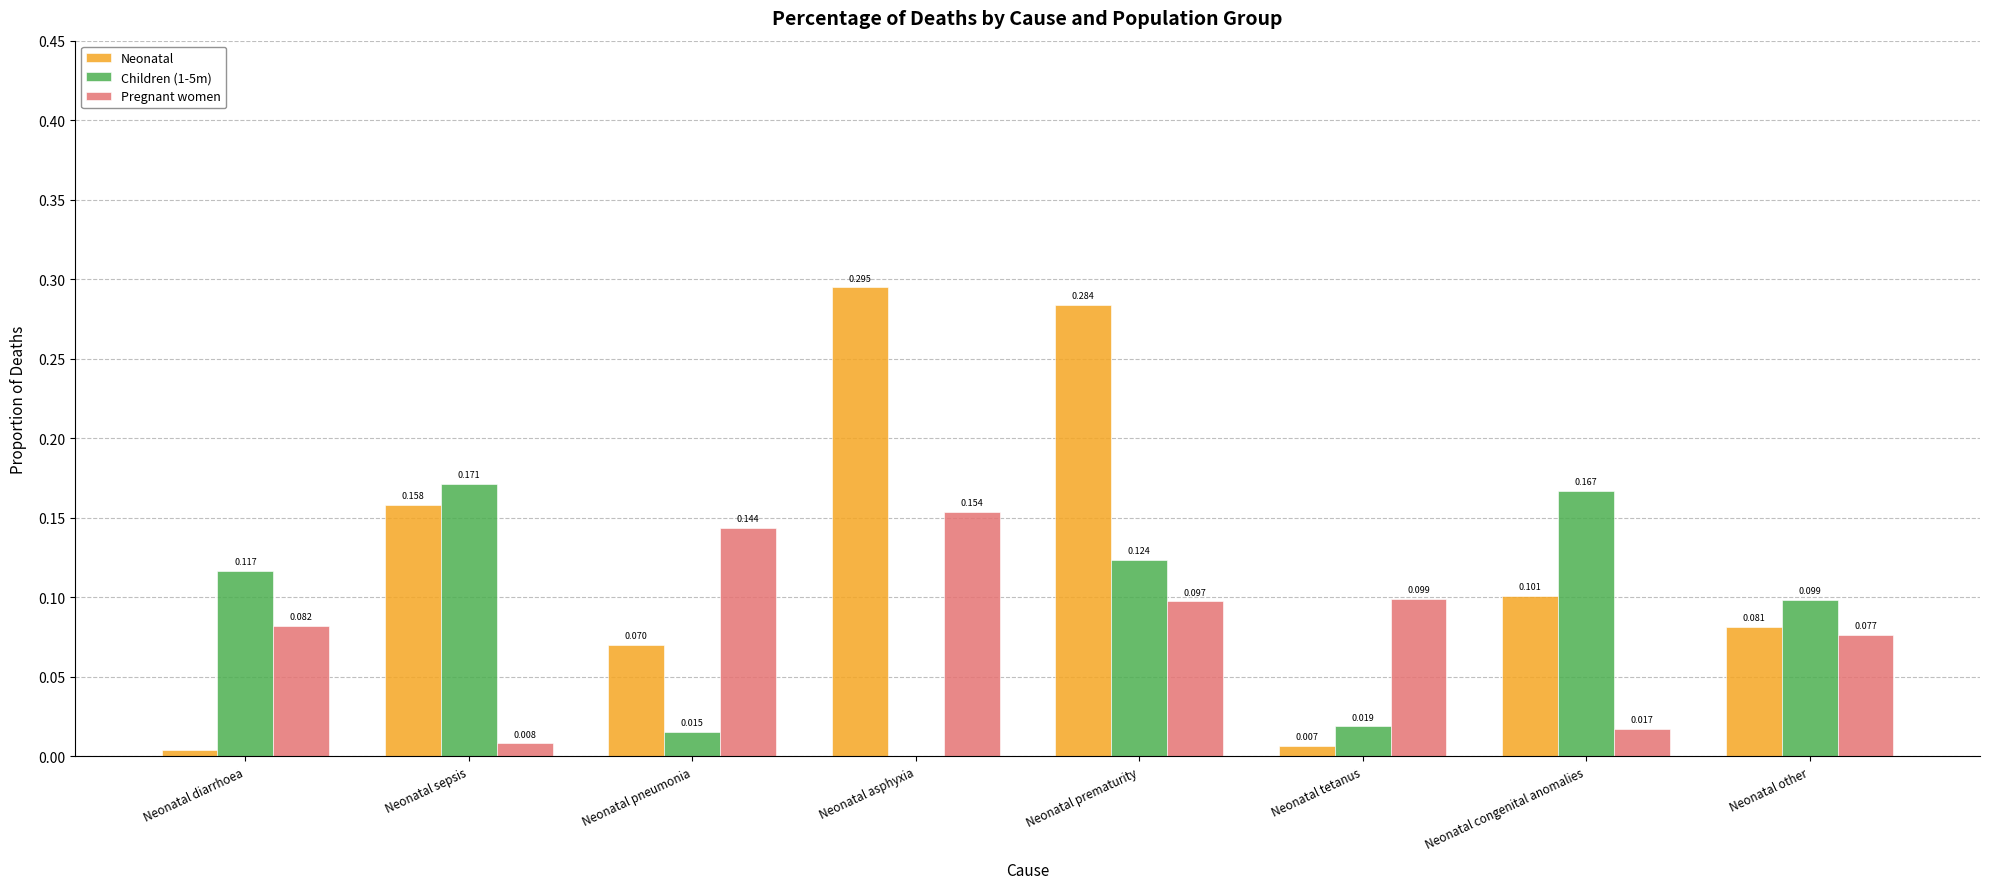

Where is Children (1-5m) nearest to the value 0?

Neonatal asphyxia